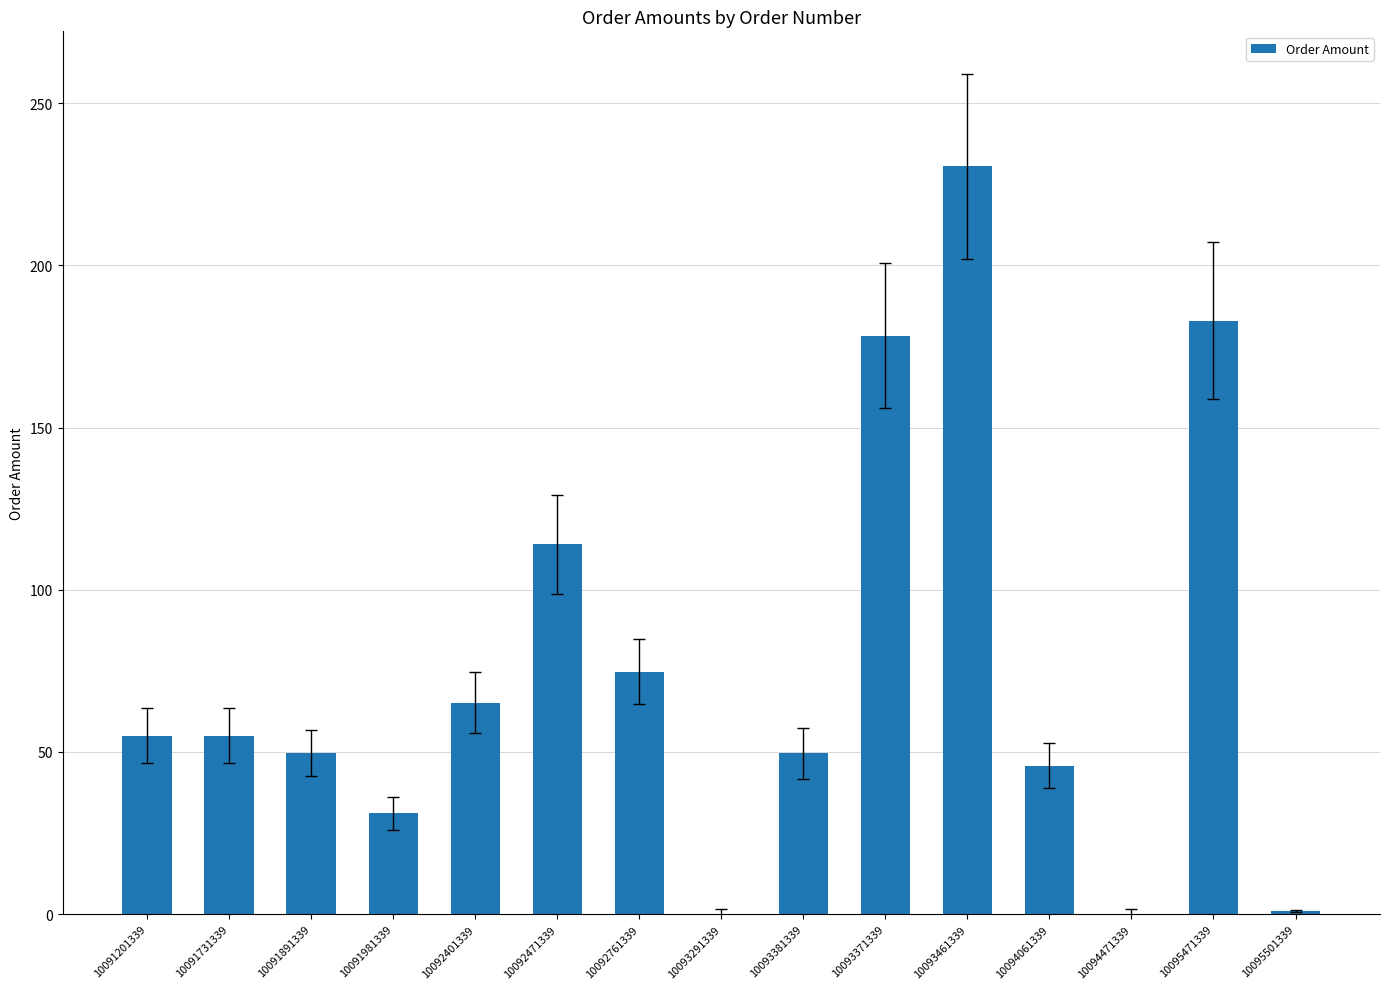

How many values exceed 54?

8